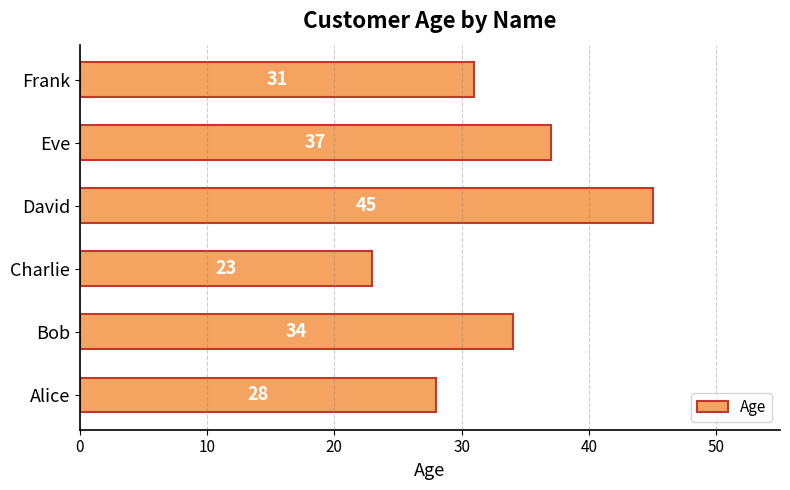

Approximately how many times larger is the value at Alice compared to Eve?

0.8